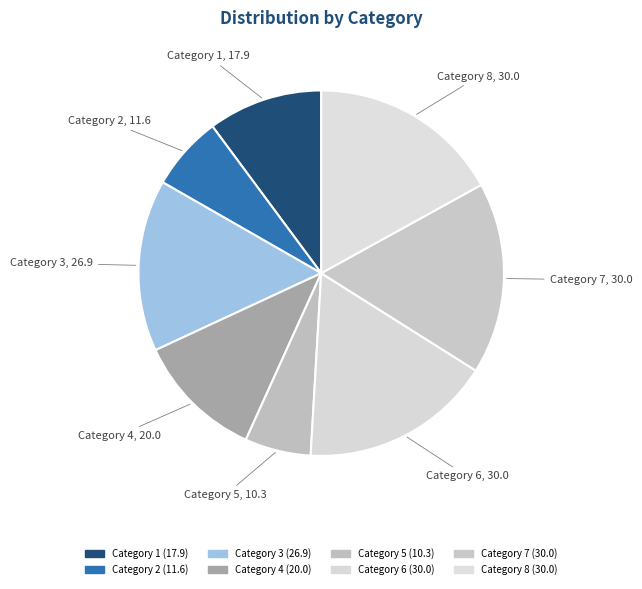

Count the number of slices in the pie.

8